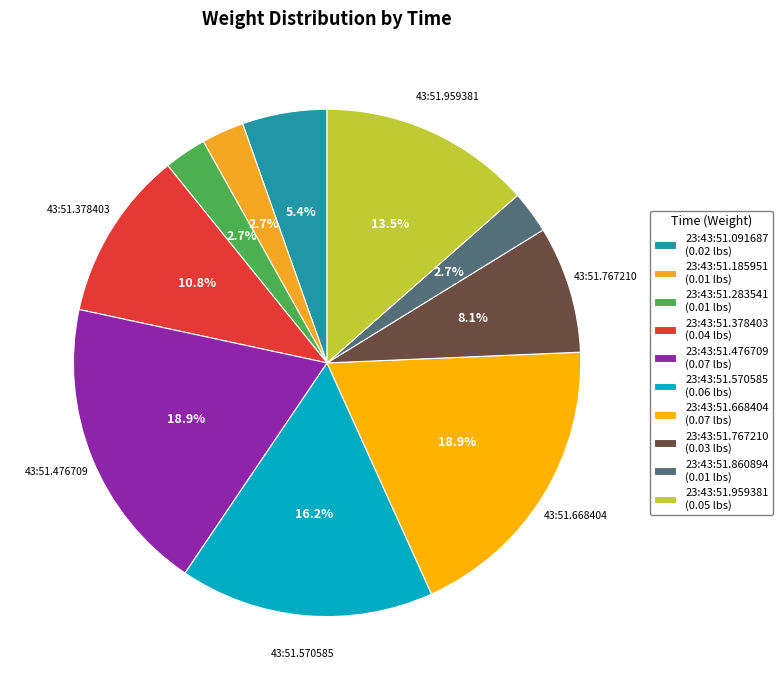

Combined, do 23:43:51.185951 and 23:43:51.959381 account for over 50%?

No